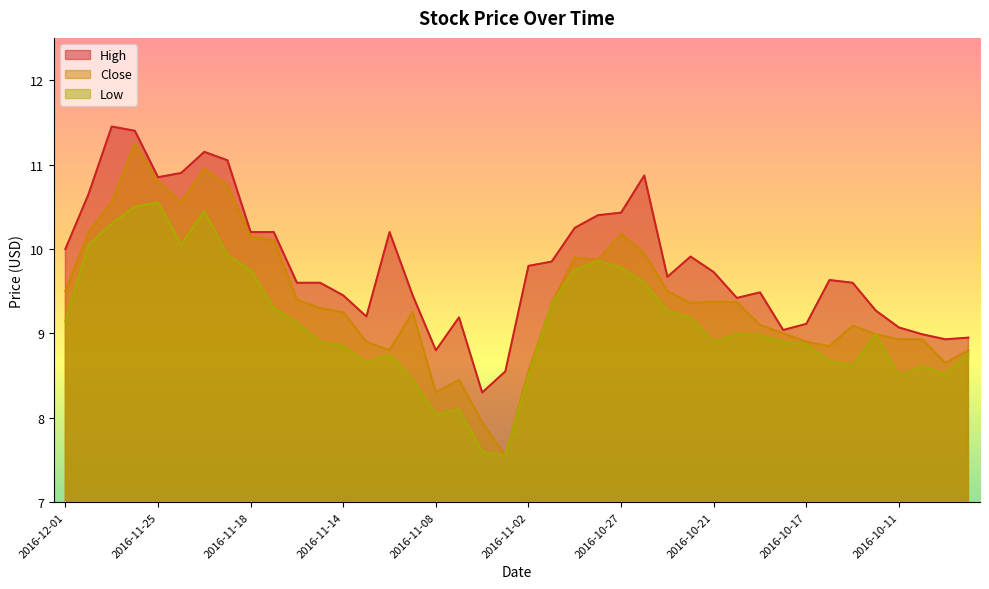

What is the sum of the Close values at 2016-10-10 and 2016-11-21?

19.7